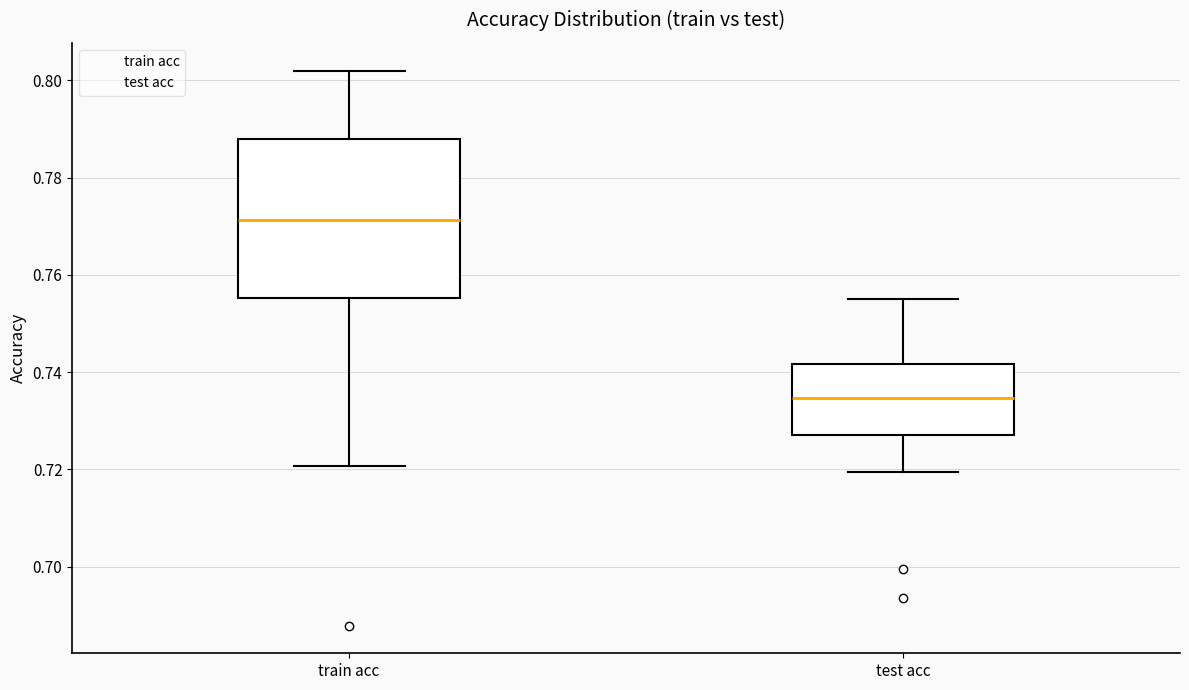

Where is the upper edge of the box for train acc on the y-axis? The values are not printed on the chart, so give them approximately, as read against the axis.

0.788